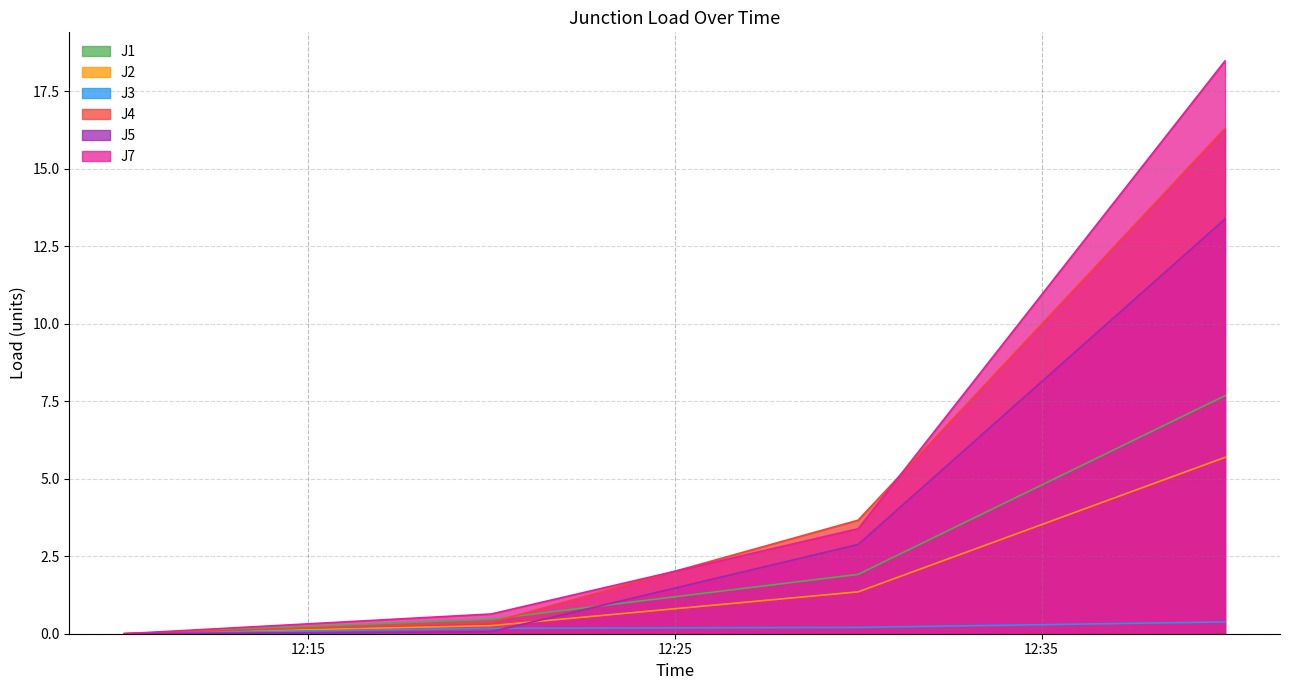

At how many categories does at least one series exceed 7?

1